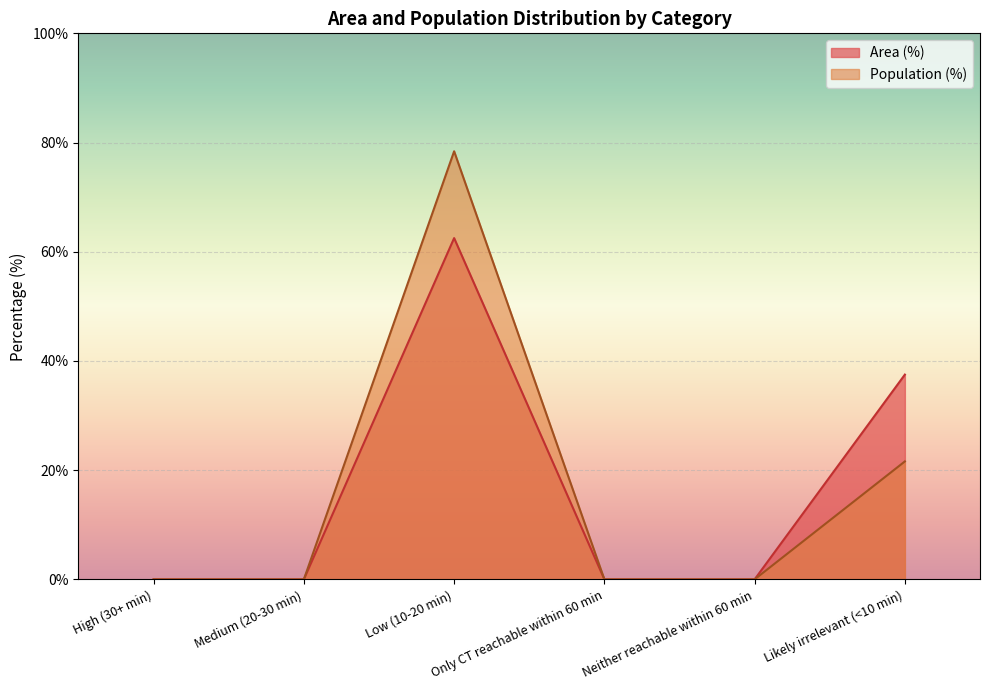

True or false: Population (%) and Area (%) cross at least once.

False